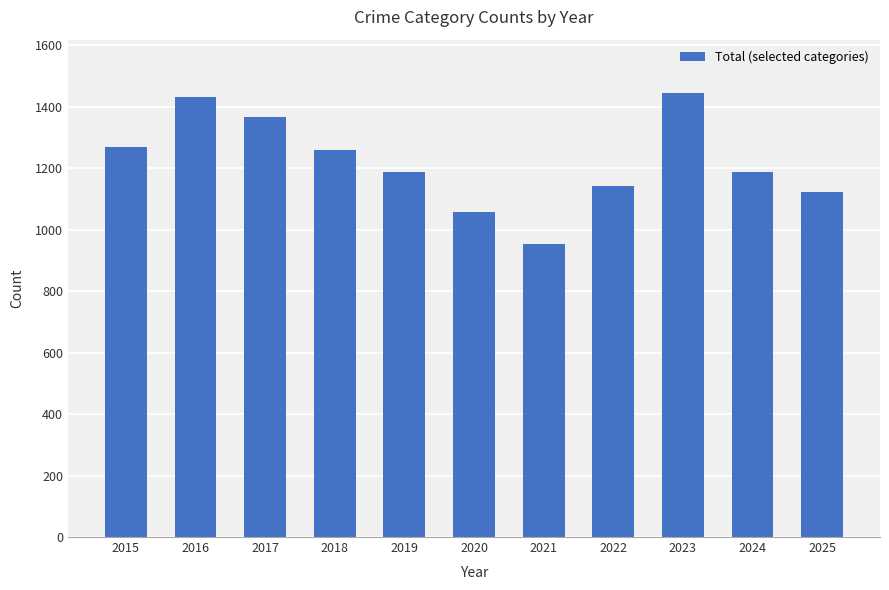

What is the value of the 4th bar from the left?

1258